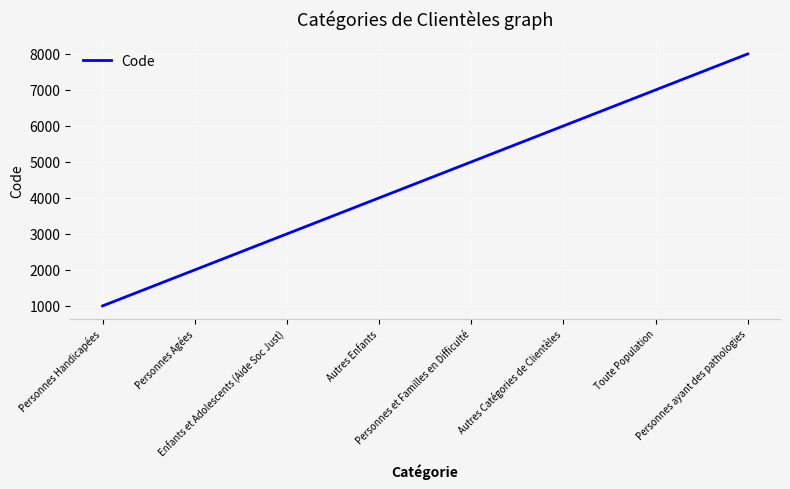

What is the smallest value displayed?

1000